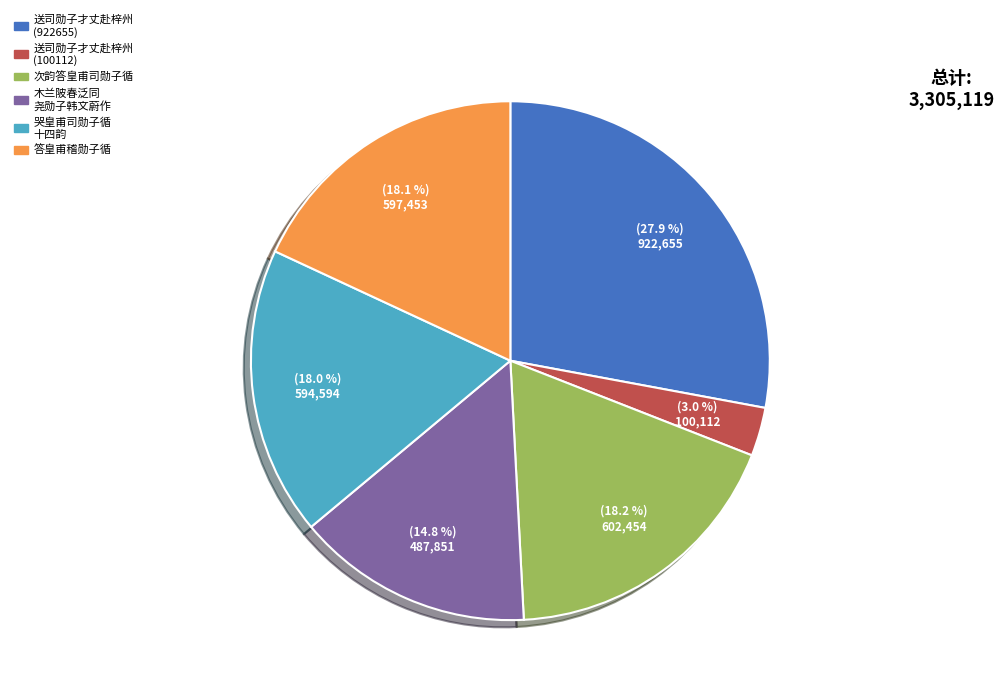

Does any single category account for the majority?

No